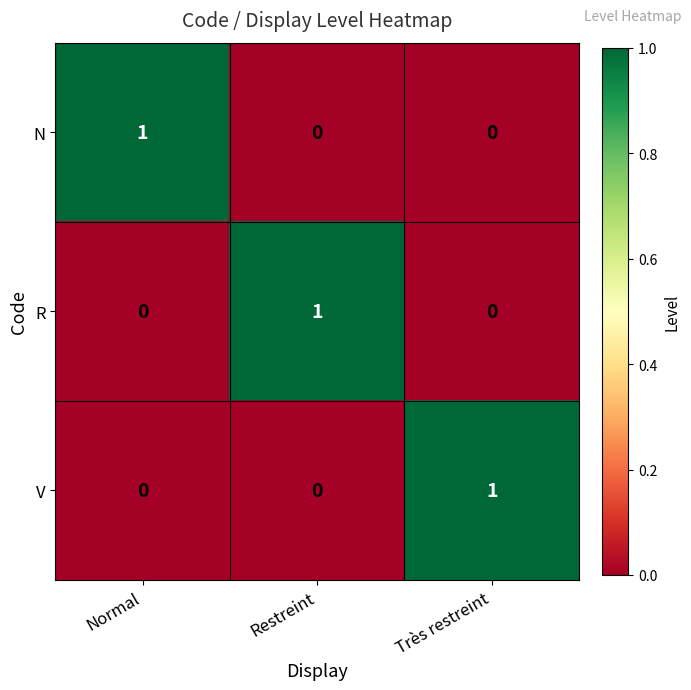

Count the N values in the range 0 to 1.

3